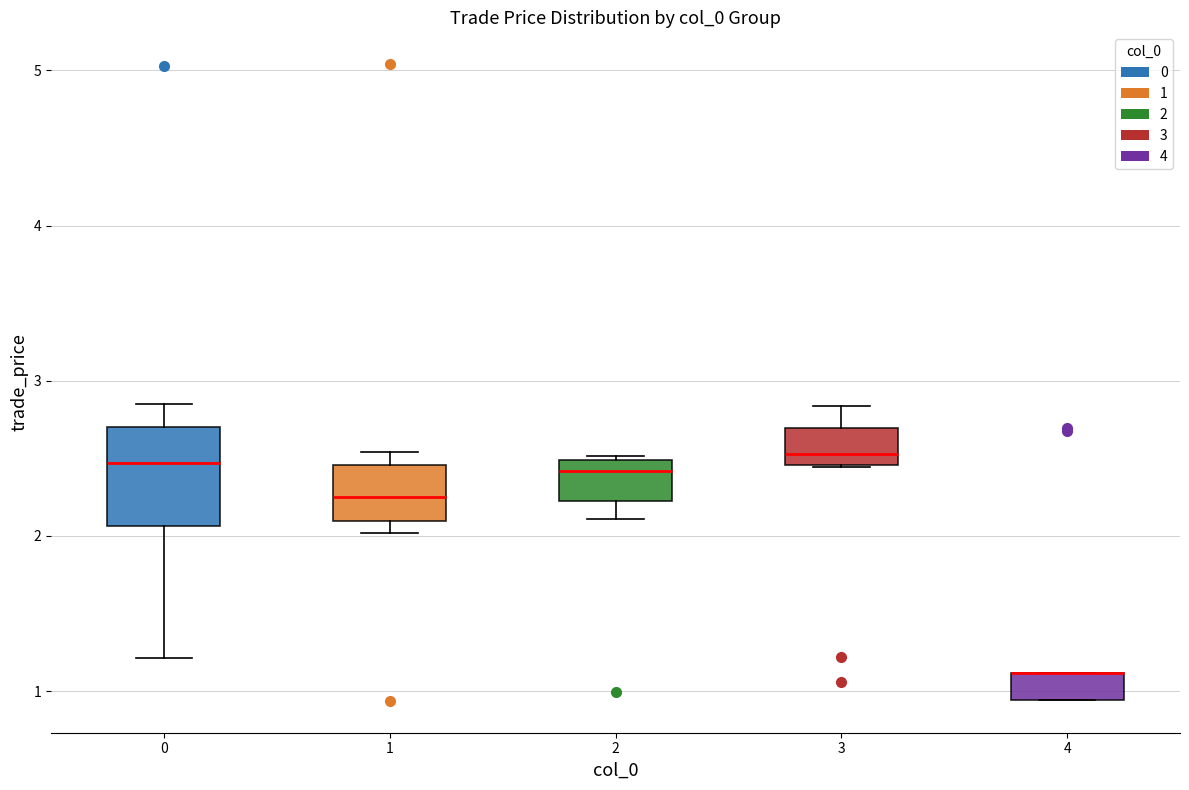

Comparing the boxes themselves (not the whiskers), which one is the tallest?

0